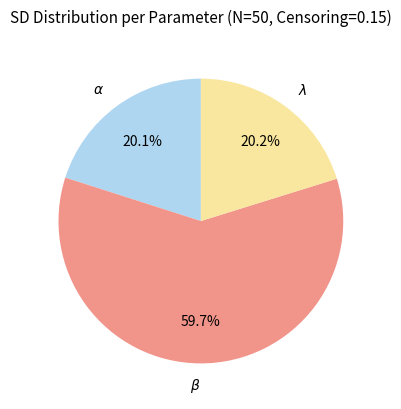

Which slice is the largest?

$\beta$